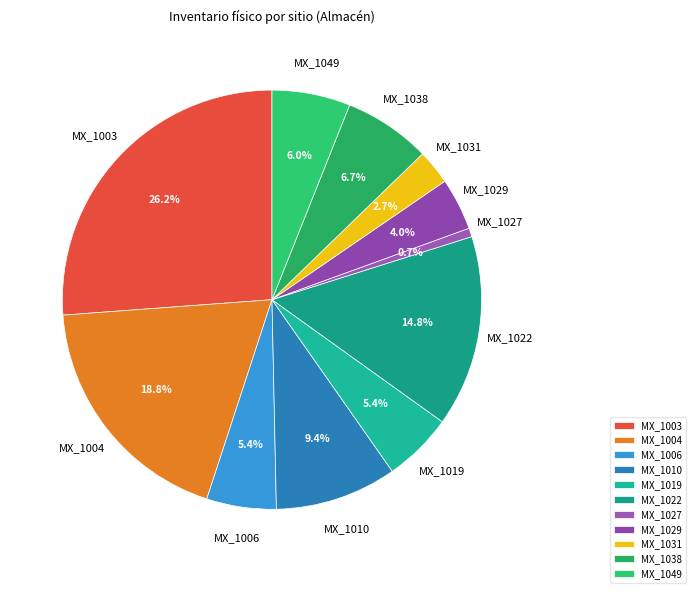

To the nearest percent, what is the combined percentage of MX_1004 and MX_1022?

34%